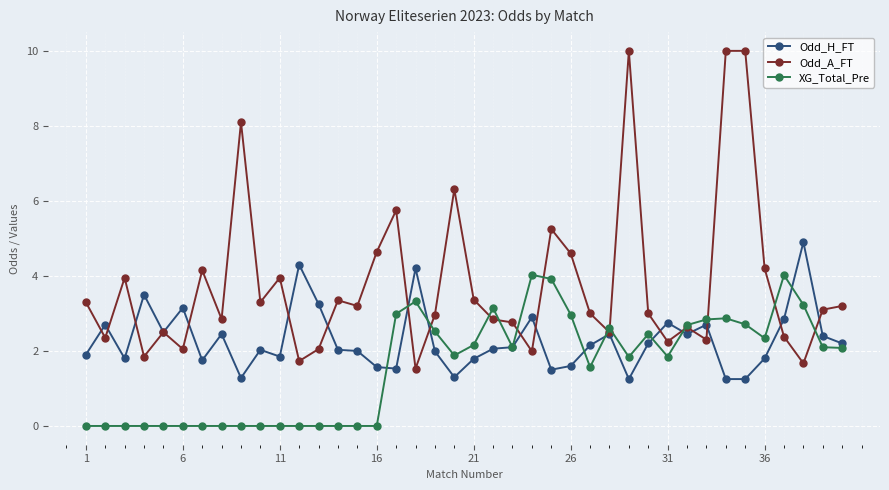

Which series has the widest spread of values?

Odd_A_FT